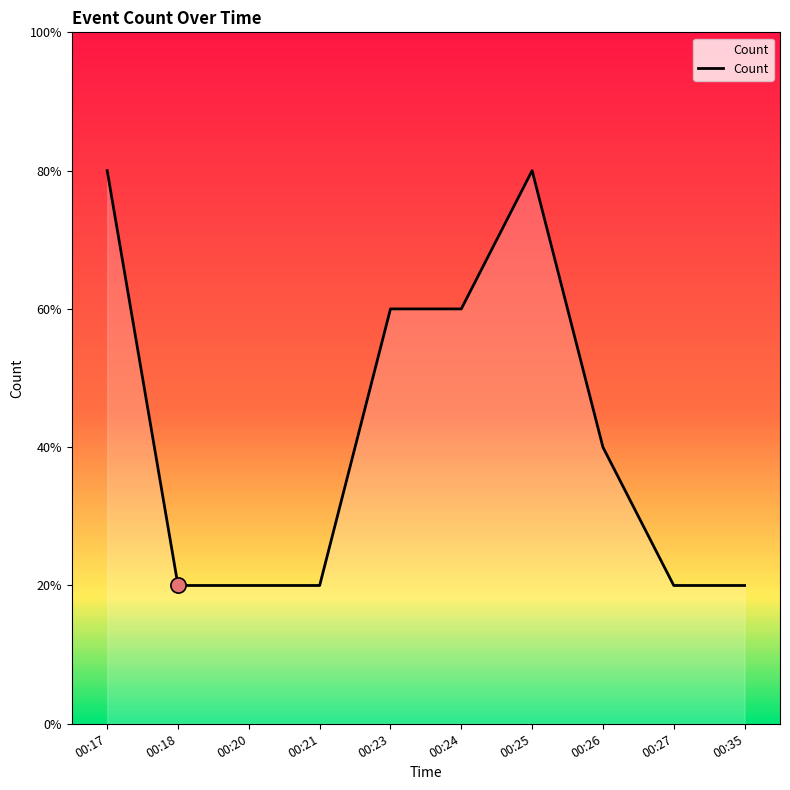

Approximately how many times larger is the value at 00:24 compared to 00:17?

0.8